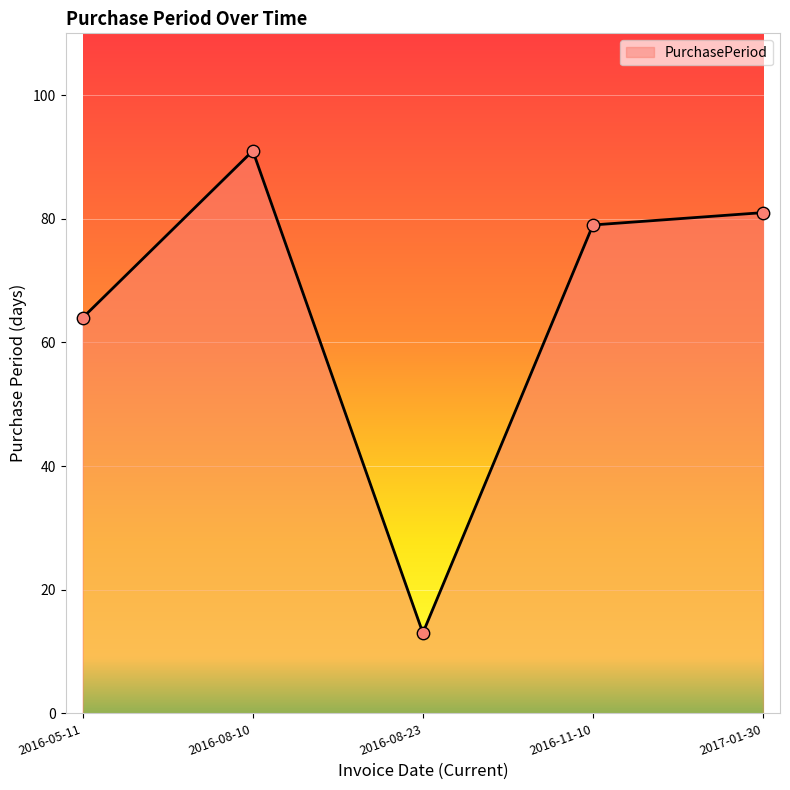

Approximately how many times larger is the value at 2016-11-10 compared to 2016-05-11?

1.2